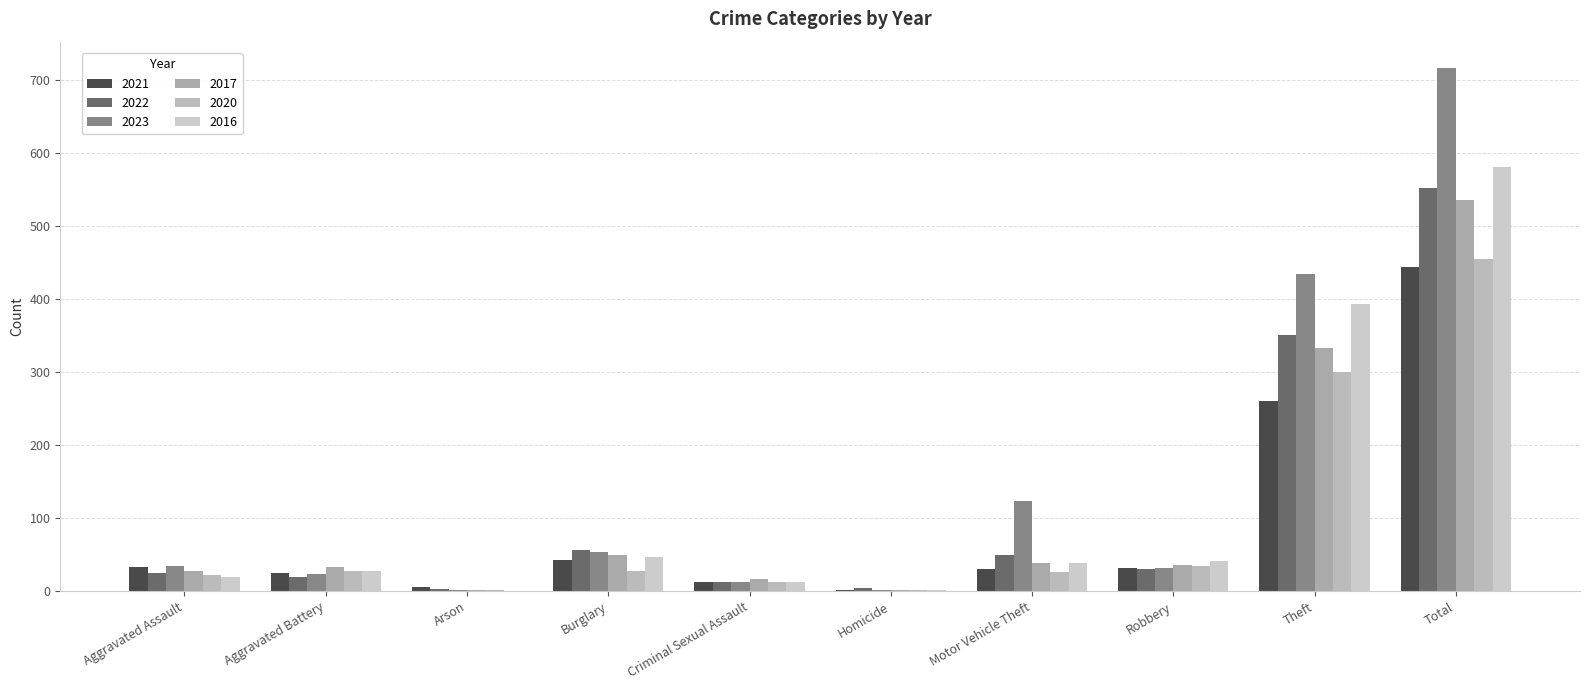

Reading right to left, extract all data points from this chart.

2021: 443	260	32	31	1	12	43	6	25	33
2022: 551	351	30	49	4	12	57	3	20	25
2023: 716	434	32	123	1	13	53	2	24	34
2017: 535	333	36	38	1	17	49	1	33	27
2020: 455	300	35	26	2	13	28	1	28	22
2016: 581	393	42	39	1	12	47	0	28	19